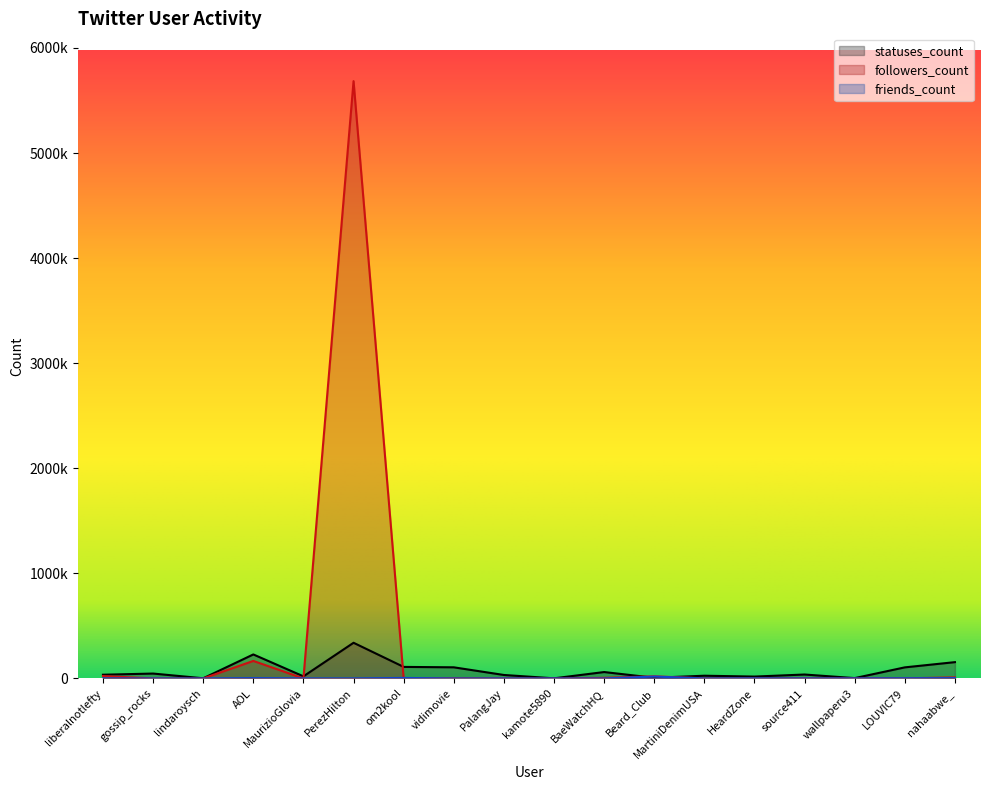

Is it true that statuses_count equals 34038 at MaurizioGlovia?

False